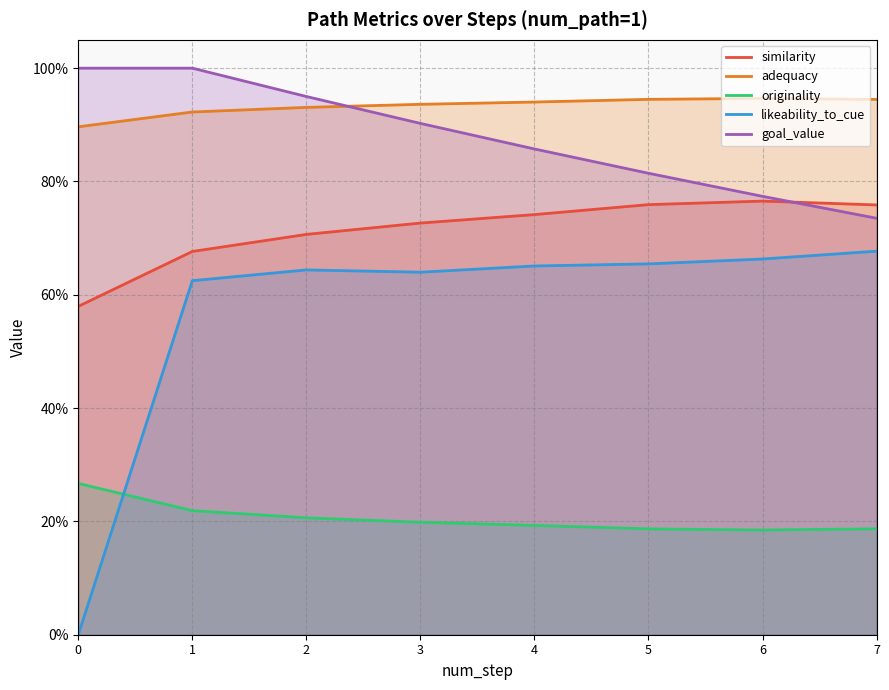

Reading left to right, what are all the values shown in this chart?

similarity: 0=0.6	1=0.7	2=0.7	3=0.7	4=0.7	5=0.8	6=0.8	7=0.8
adequacy: 0=0.9	1=0.9	2=0.9	3=0.9	4=0.9	5=0.9	6=0.9	7=0.9
originality: 0=0.3	1=0.2	2=0.2	3=0.2	4=0.2	5=0.2	6=0.2	7=0.2
likeability_to_cue: 0=0.0	1=0.6	2=0.6	3=0.6	4=0.7	5=0.7	6=0.7	7=0.7
goal_value: 0=1.0	1=1.0	2=0.9	3=0.9	4=0.9	5=0.8	6=0.8	7=0.7